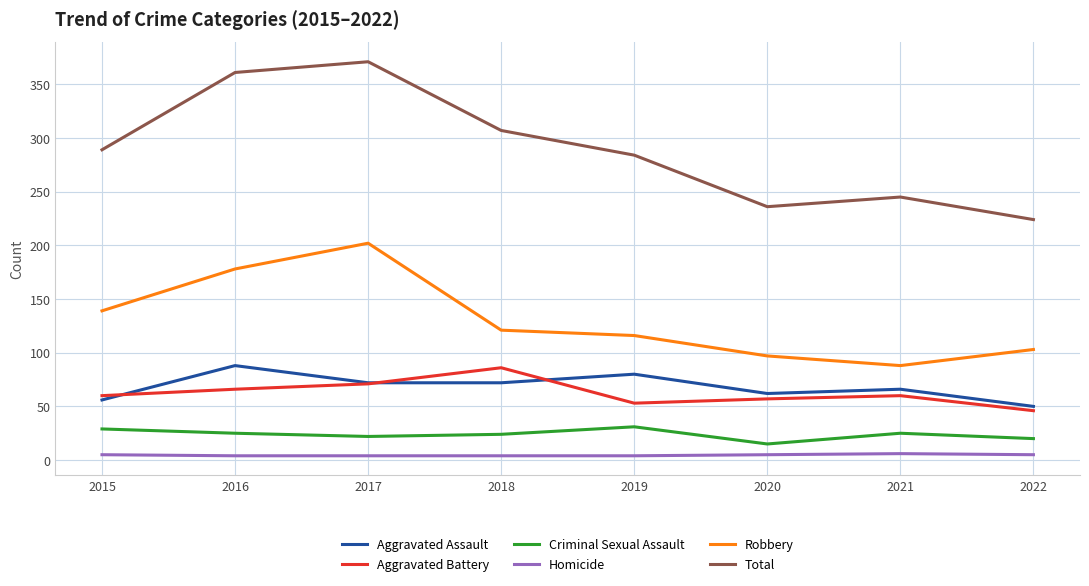

Rank the series at 2021 from highest to lowest value.

Total, Robbery, Aggravated Assault, Aggravated Battery, Criminal Sexual Assault, Homicide